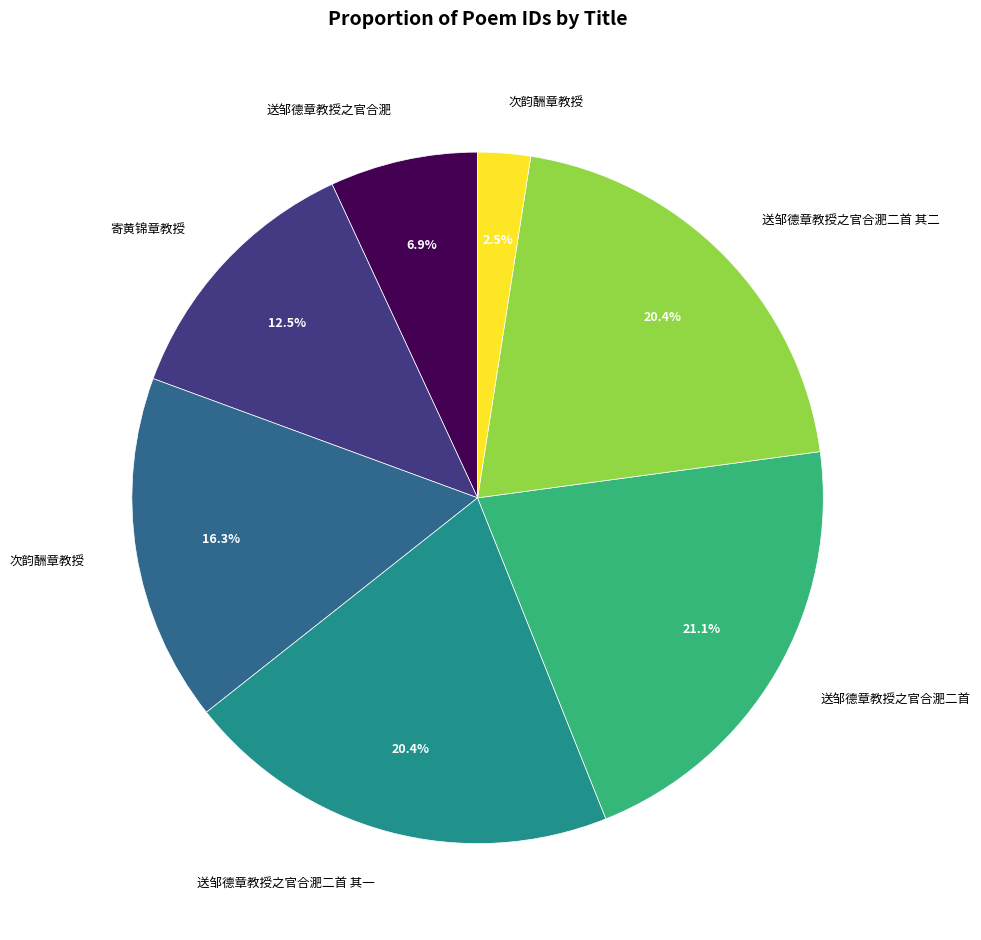

How many segments does this pie chart have?

7